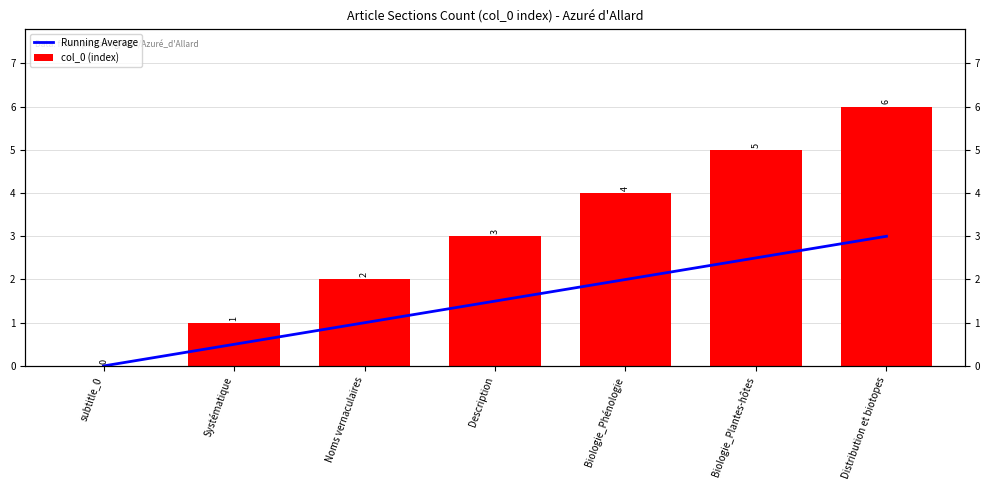

Reading left to right, list all the values displayed in this chart.

Running Average: 0.0	0.5	1.0	1.5	2.0	2.5	3.0
col_0 (index): 0.0	1.0	2.0	3.0	4.0	5.0	6.0